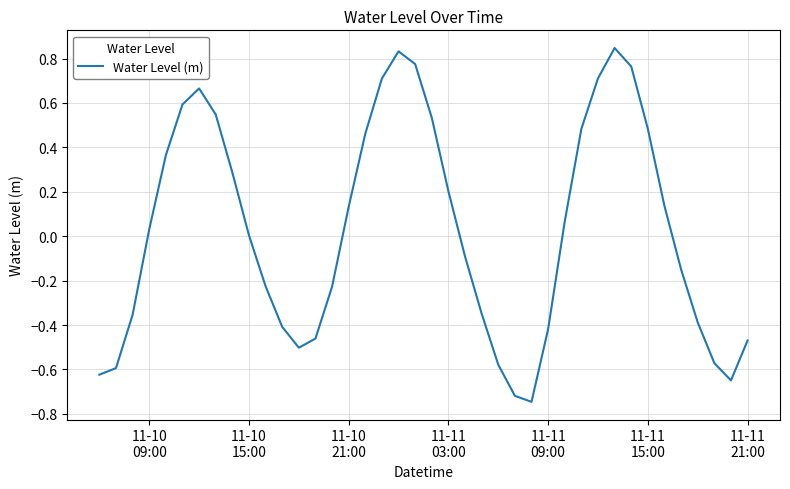

What is the difference between the maximum and minimum values?

1.6